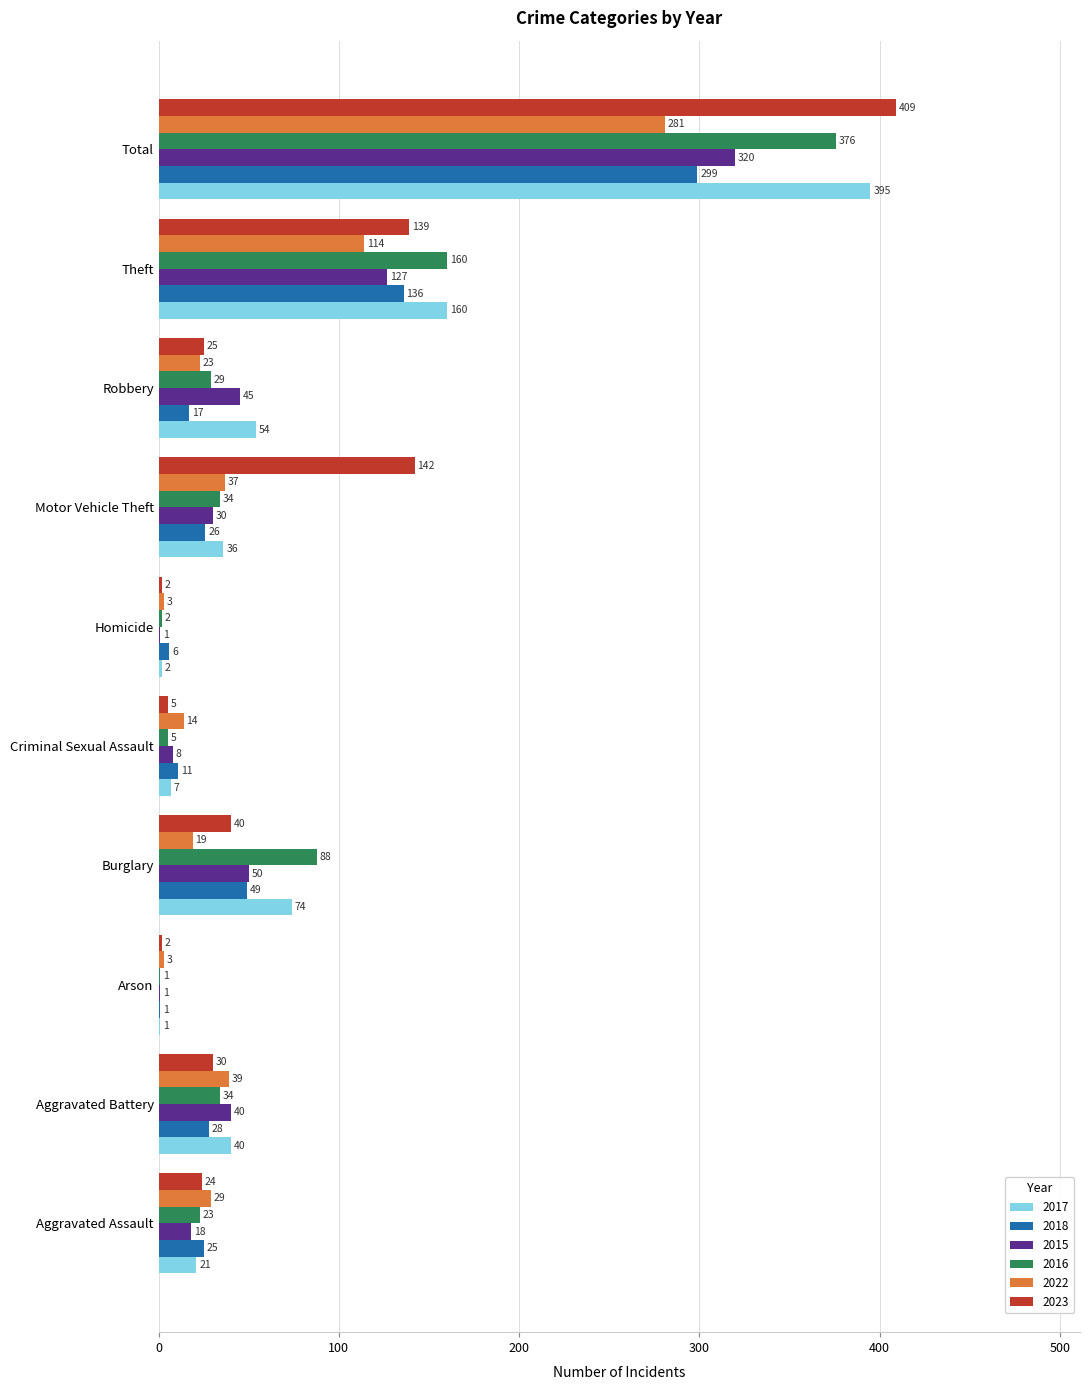

Which category has the highest value in the 2017 series?

Total